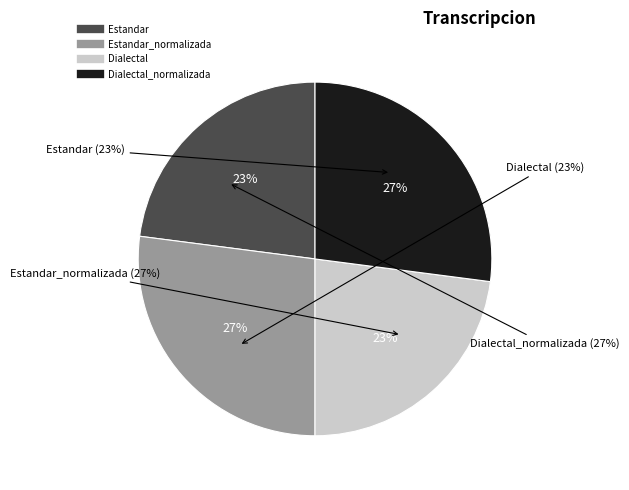

Does Estandar_normalizada represent more than half of the total?

No